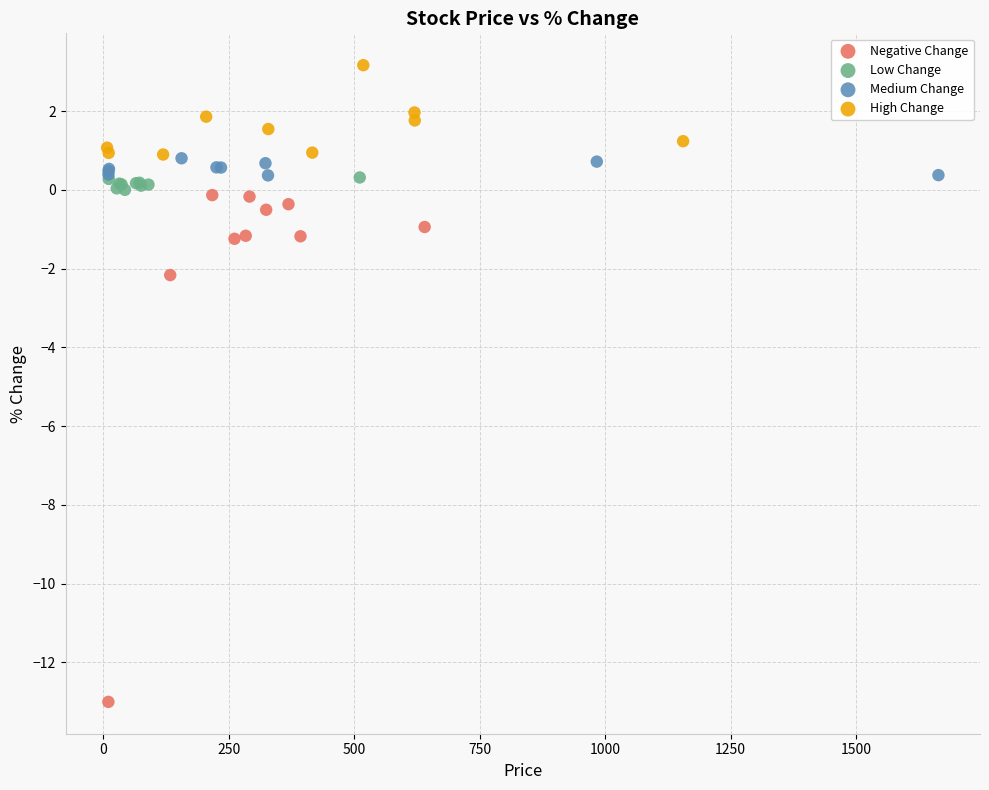

What are all the series names shown in the legend?

Negative Change, Low Change, Medium Change, High Change